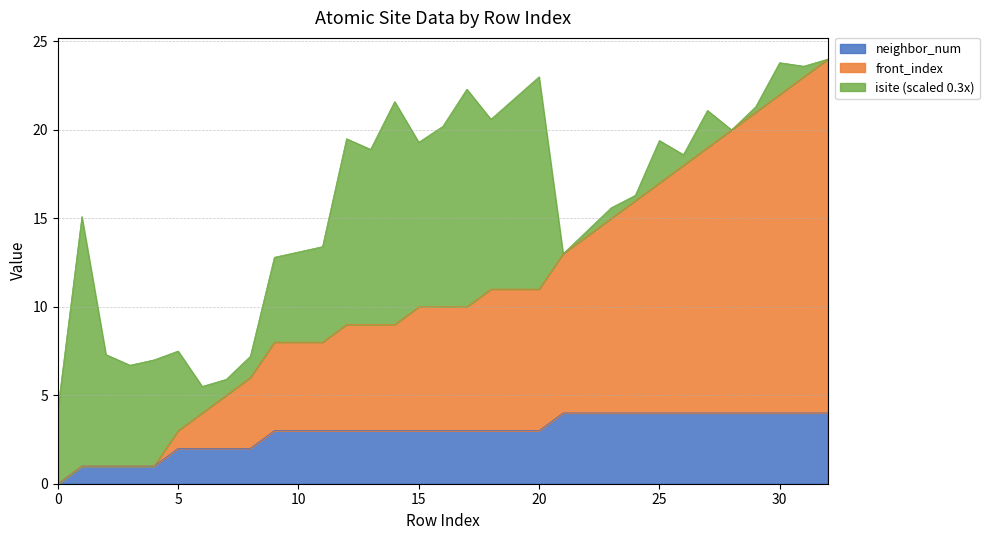

Is the value of neighbor_num at 26 greater than the value of front_index at 19?

No